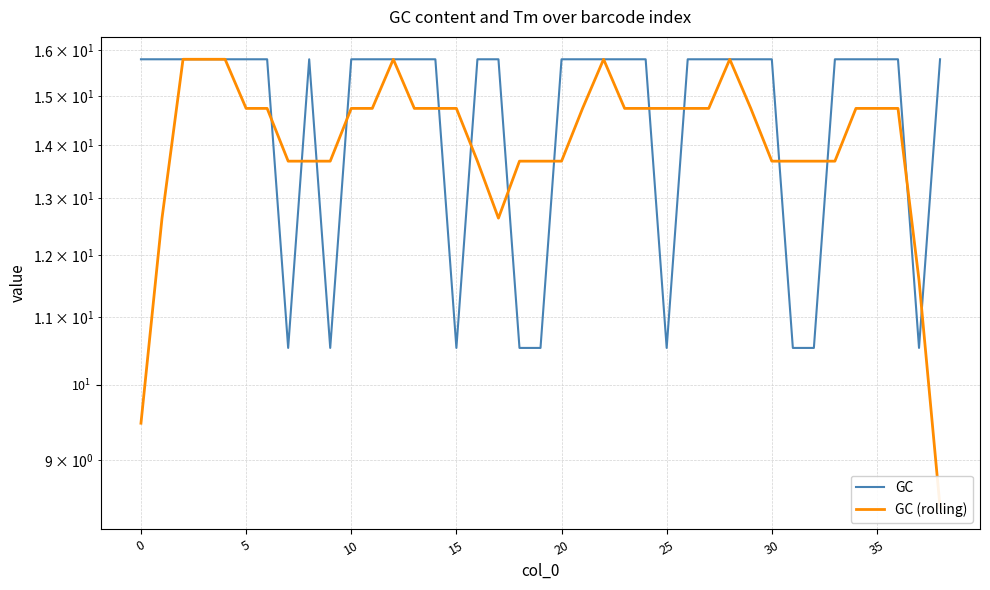

How many data points in GC (rolling) are less than 14?

16